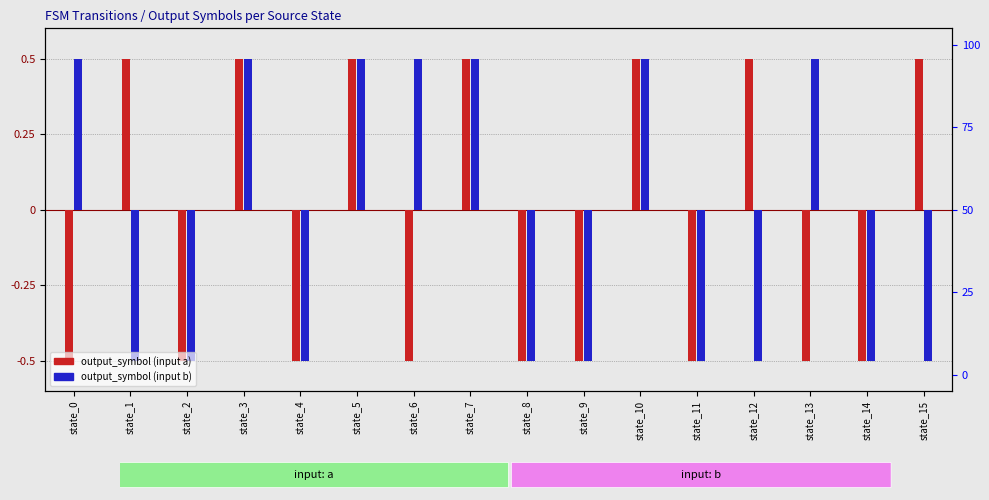

Which category has the lowest value in the output_symbol (input a) series?

state_0